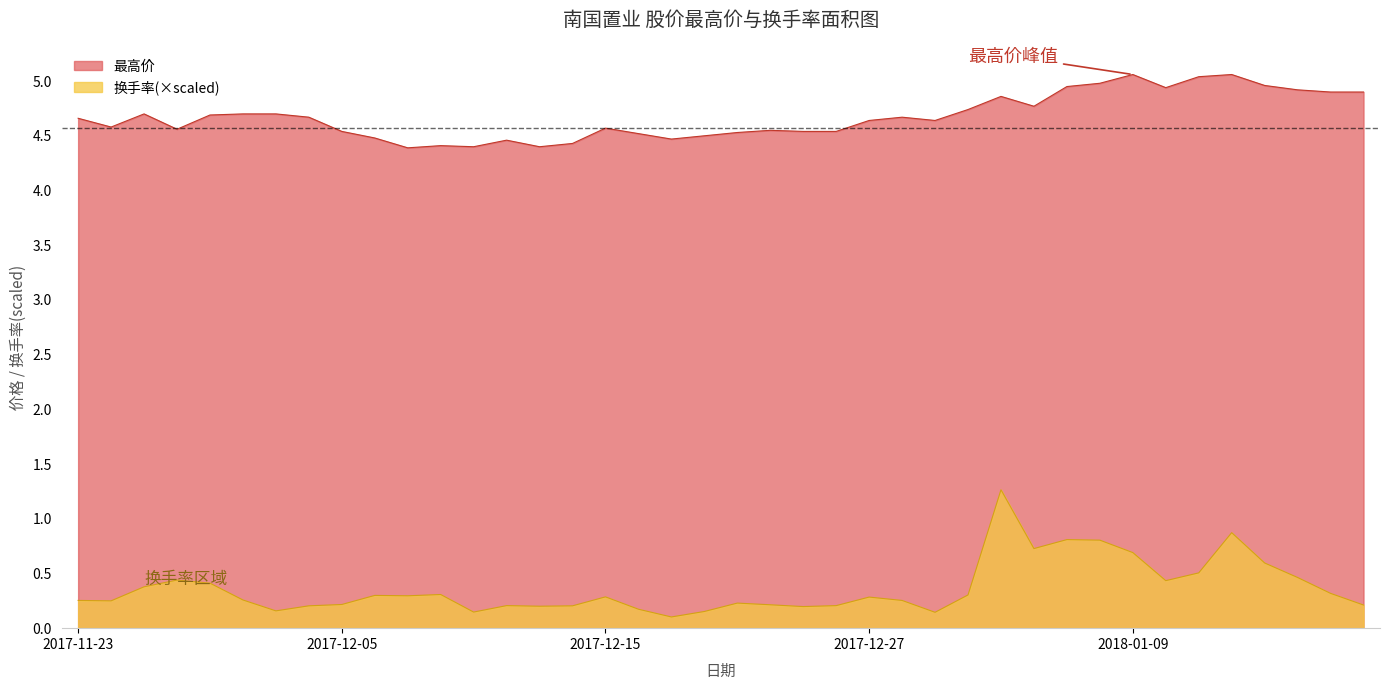

Reading left to right, list all the values displayed in this chart.

最高价: 4.7	4.6	4.7	4.6	4.7	4.7	4.7	4.7	4.5	4.5	4.4	4.4	4.4	4.5	4.4	4.4	4.6	4.5	4.5	4.5	4.5	4.5	4.5	4.5	4.6	4.7	4.6	4.7	4.9	4.8	5.0	5.0	5.1	4.9	5.0	5.1	5.0	4.9	4.9	4.9
换手率: 0.3	0.2	0.4	0.4	0.4	0.3	0.2	0.2	0.2	0.3	0.3	0.3	0.1	0.2	0.2	0.2	0.3	0.2	0.1	0.2	0.2	0.2	0.2	0.2	0.3	0.3	0.1	0.3	1.3	0.7	0.8	0.8	0.7	0.4	0.5	0.9	0.6	0.5	0.3	0.2